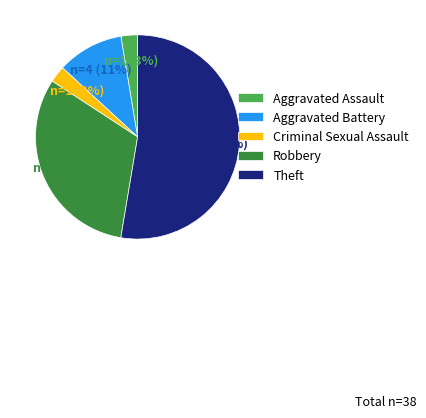

True or false: Theft accounts for 40% of the total.

False